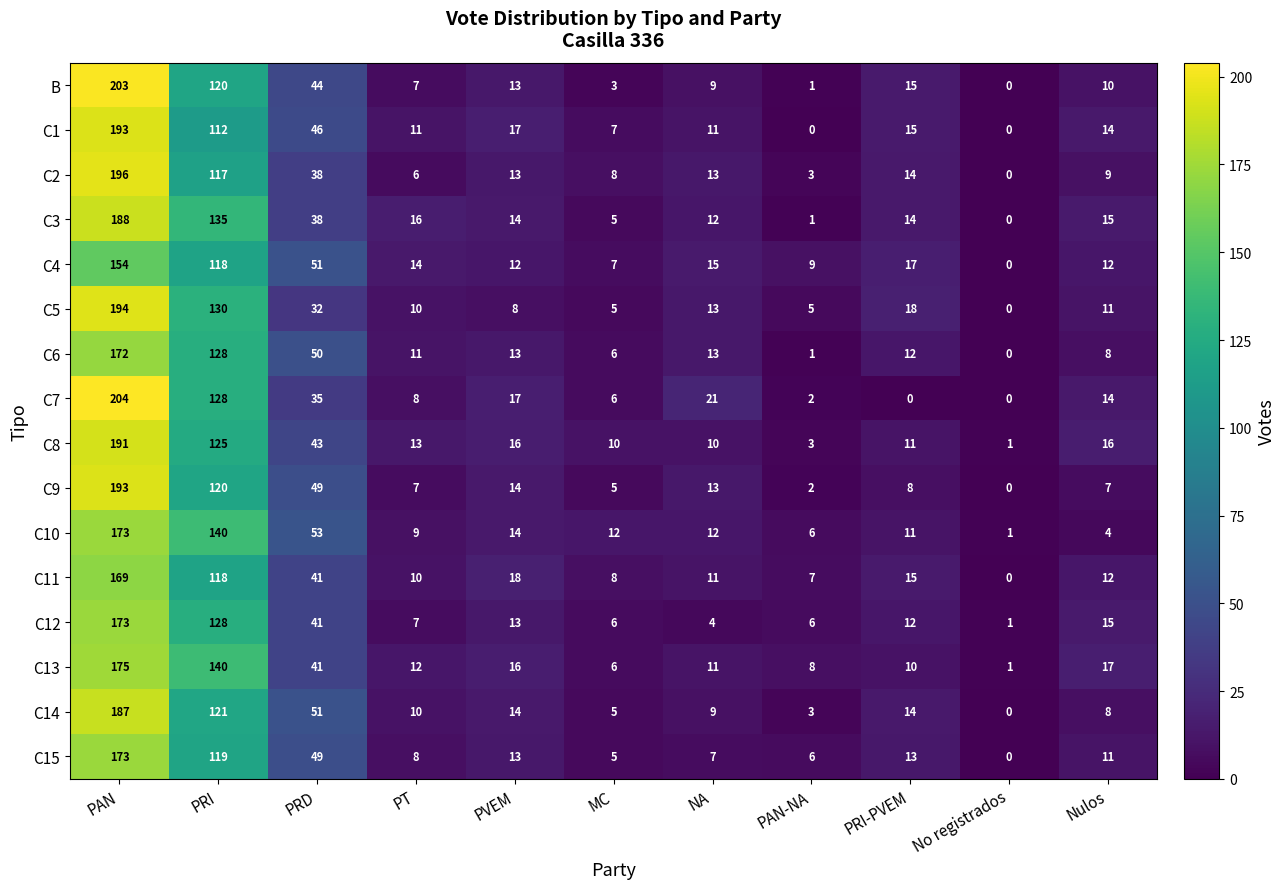

Which series has the largest range (max minus min)?

C7